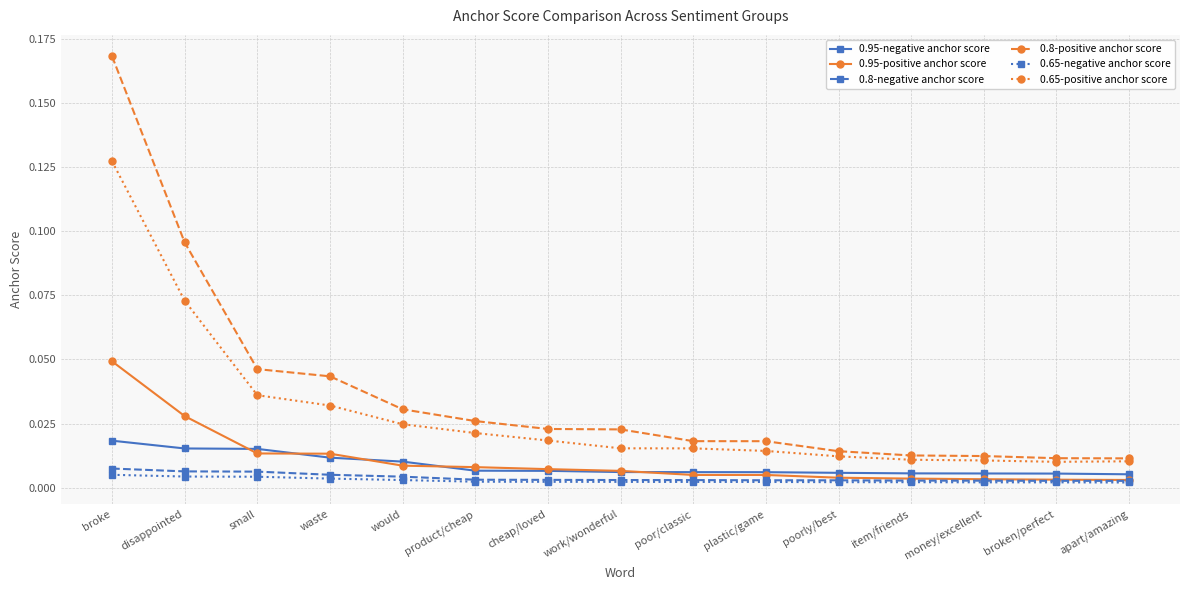

What are all the series names shown in the legend?

0.95-negative anchor score, 0.95-positive anchor score, 0.8-negative anchor score, 0.8-positive anchor score, 0.65-negative anchor score, 0.65-positive anchor score